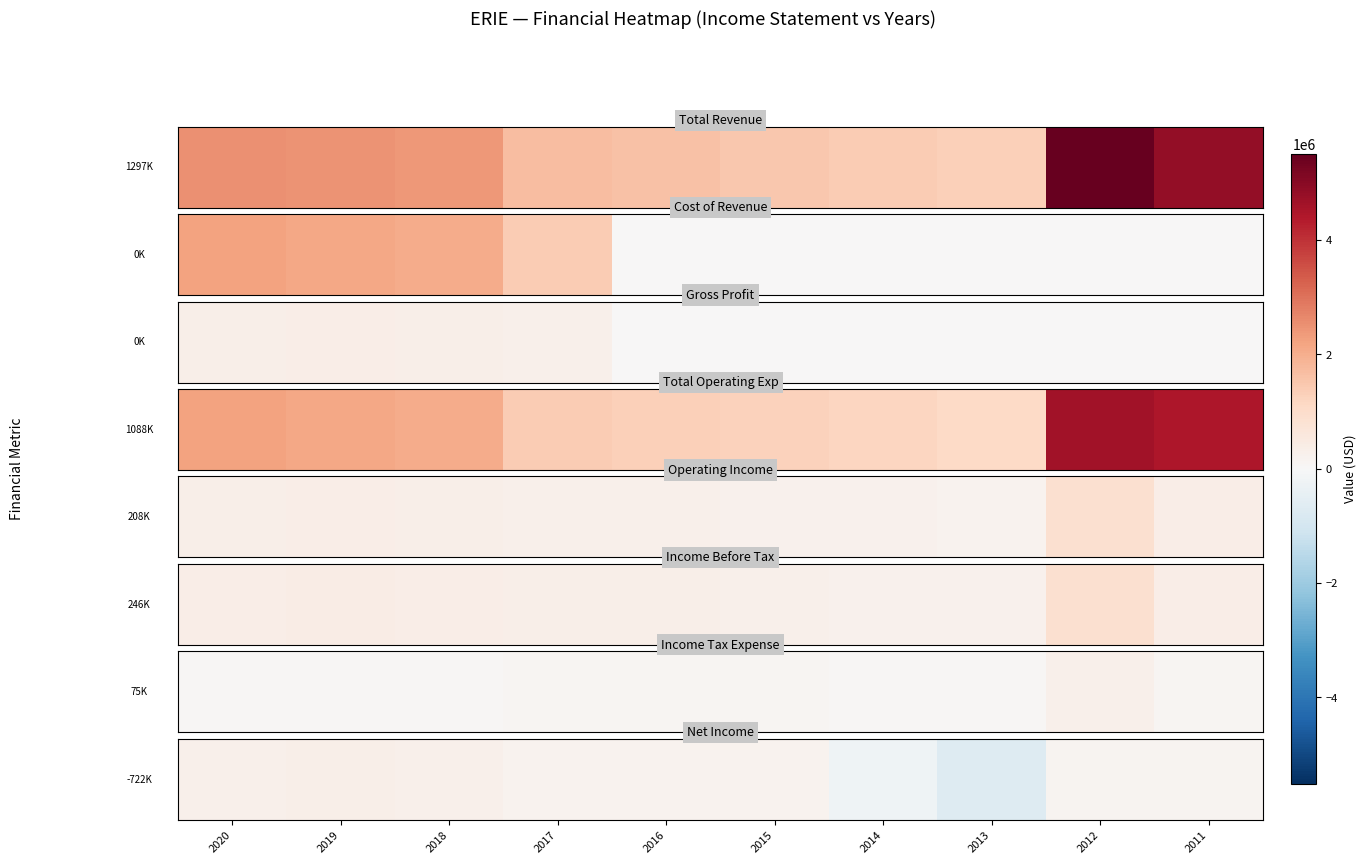

Is it true that the value at 2014 is -237500?

True